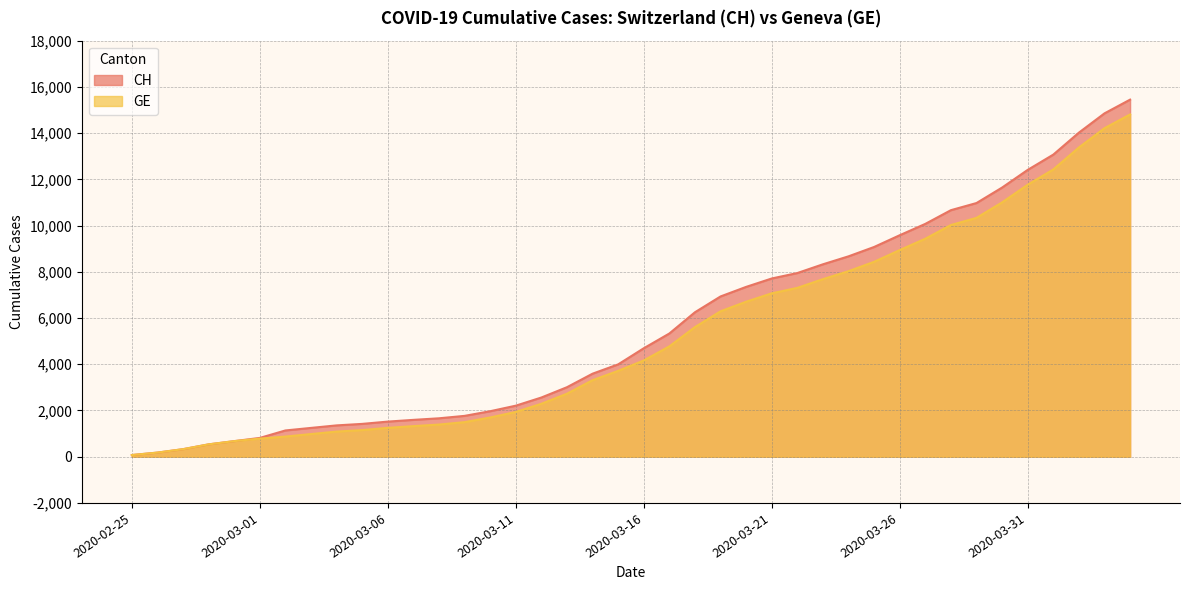

What is the difference between the maximum and minimum values in the CH series?

15378